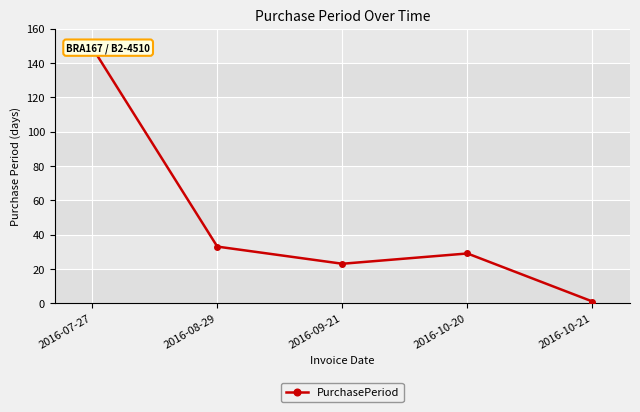

How many points are higher than both their immediate neighbors (excluding endpoints)?

1